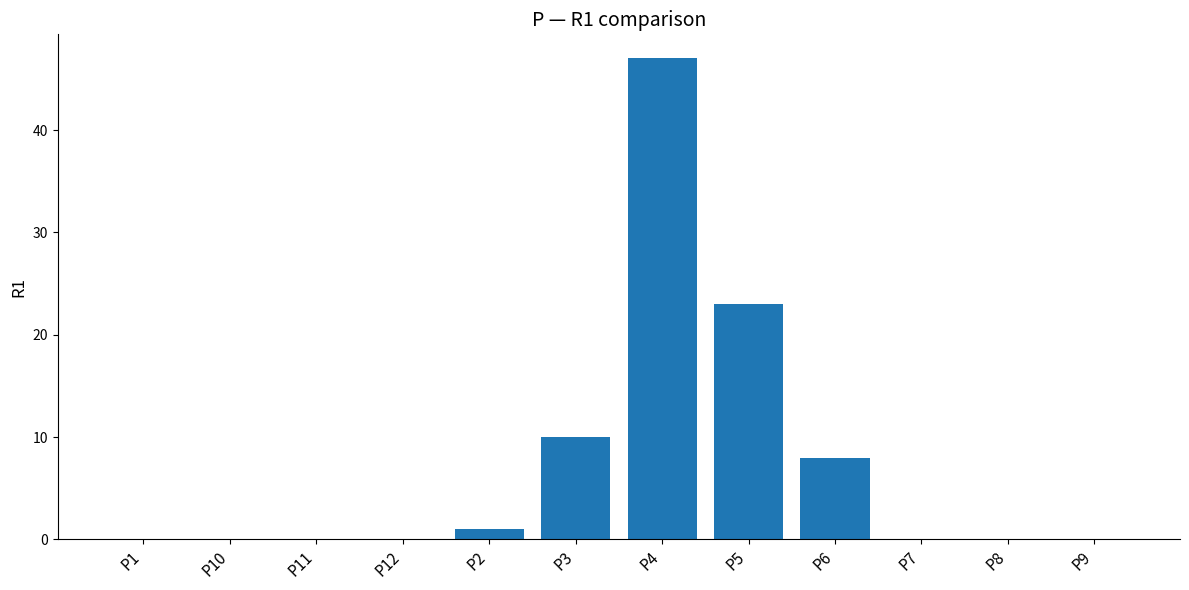

Is it true that the value at P9 is 0?

True